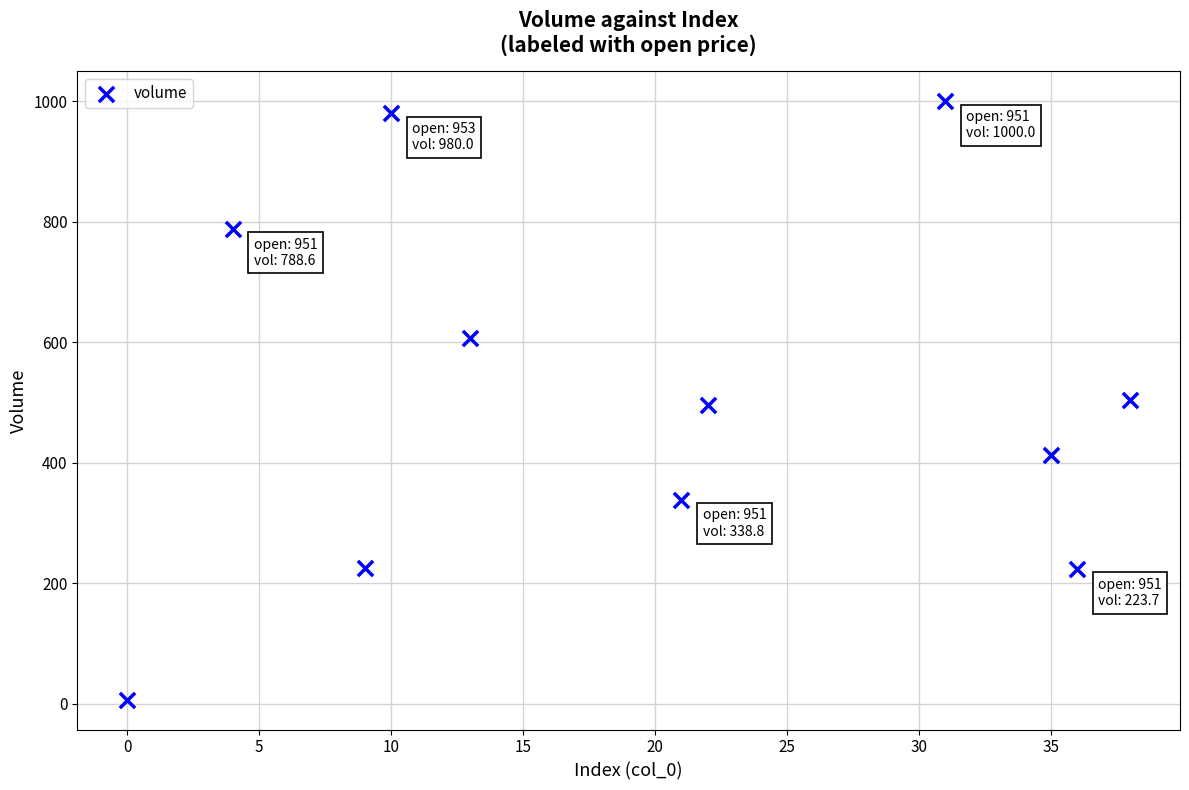

What is the average X value?

19.9